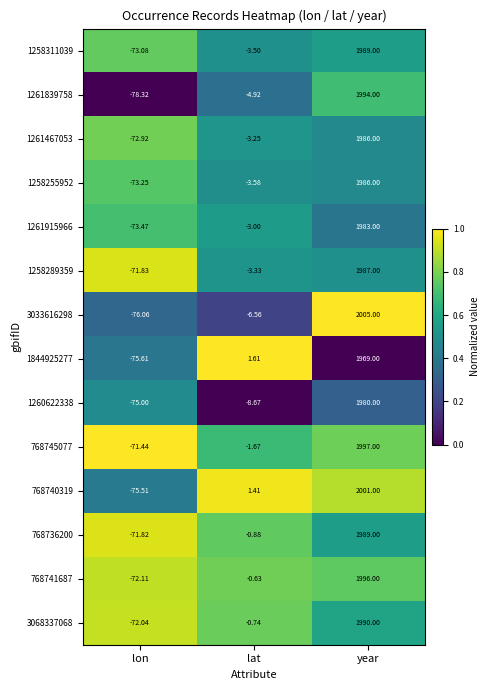

Is the value of 768741687 at lon greater than the value of 768740319 at lon?

Yes